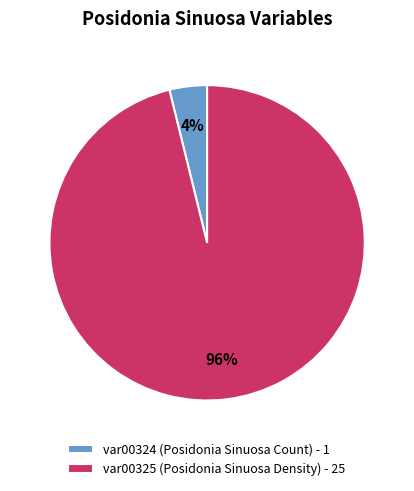

Which slice is the smallest?

var00324